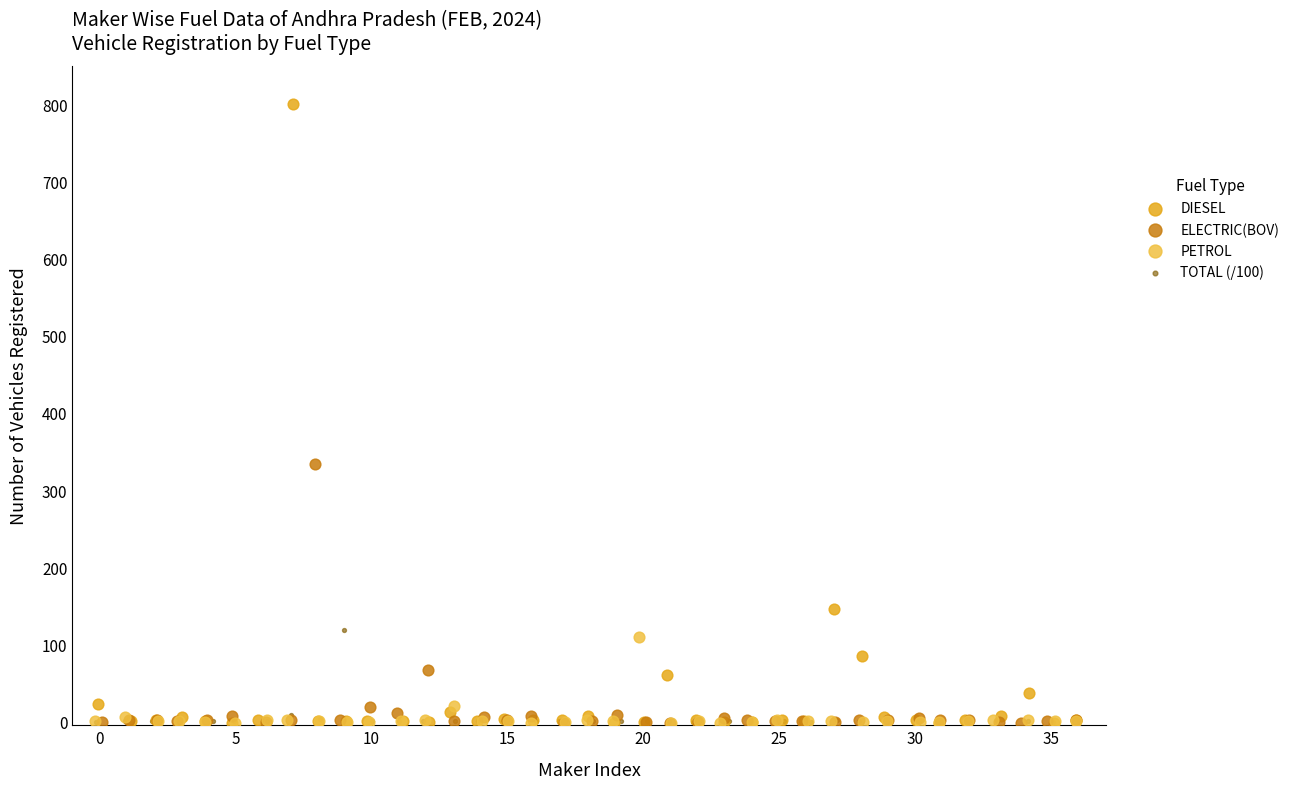

Which series has the largest Y range (max minus min)?

DIESEL